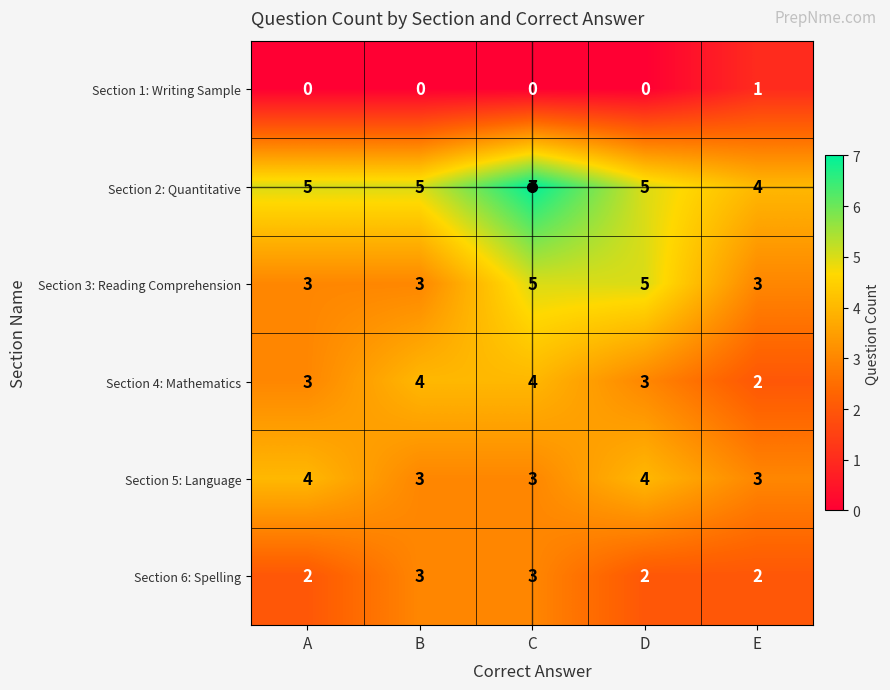

At how many categories does at least one series exceed 0?

5